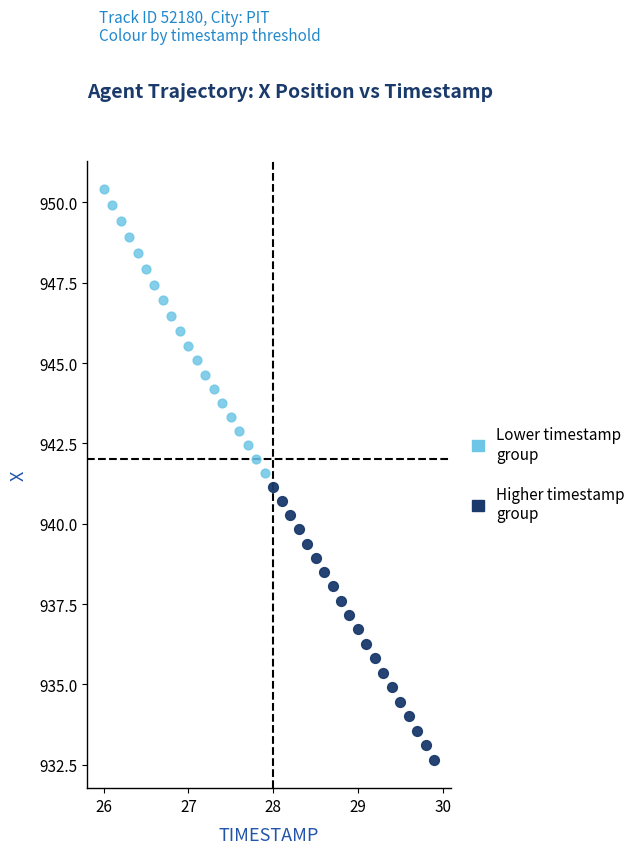

Which series contains the highest Y value?

Lower timestamp group